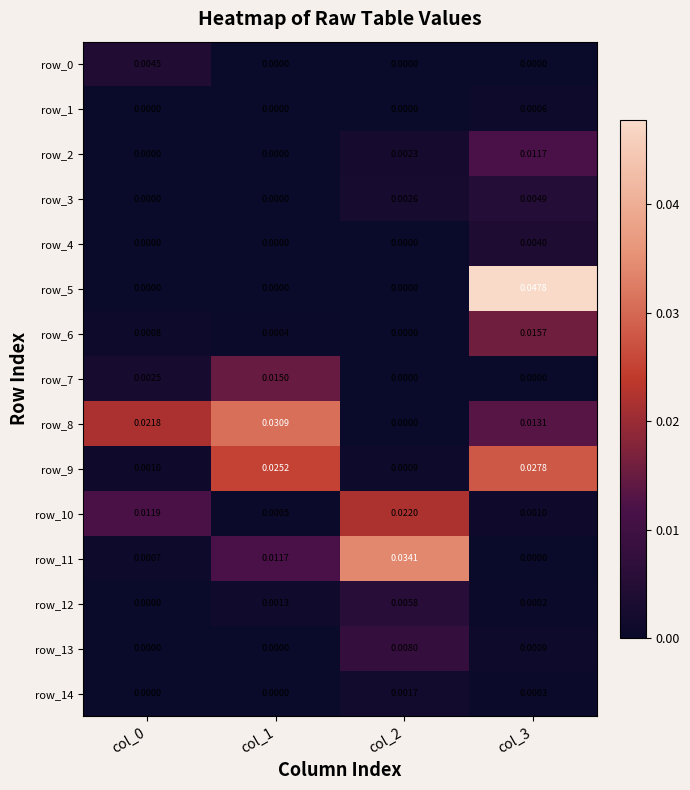

How many values in row_12 are above zero?

3